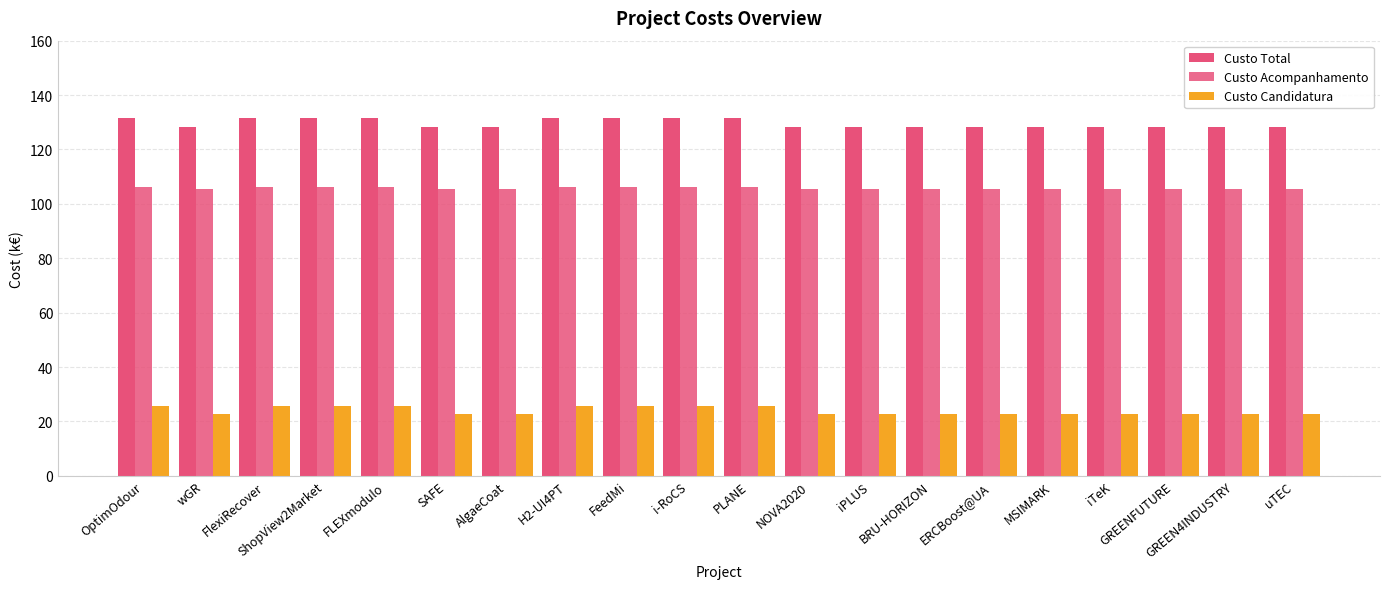

Count the number of data series in this chart.

3